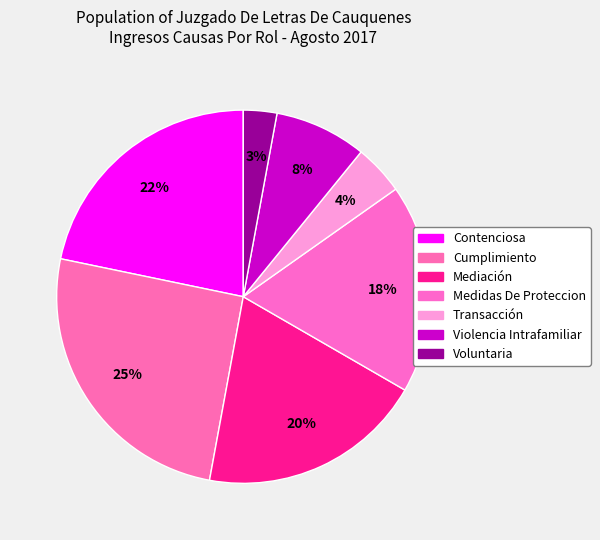

Approximately how many times larger is the value at Mediación compared to Violencia Intrafamiliar?

2.5